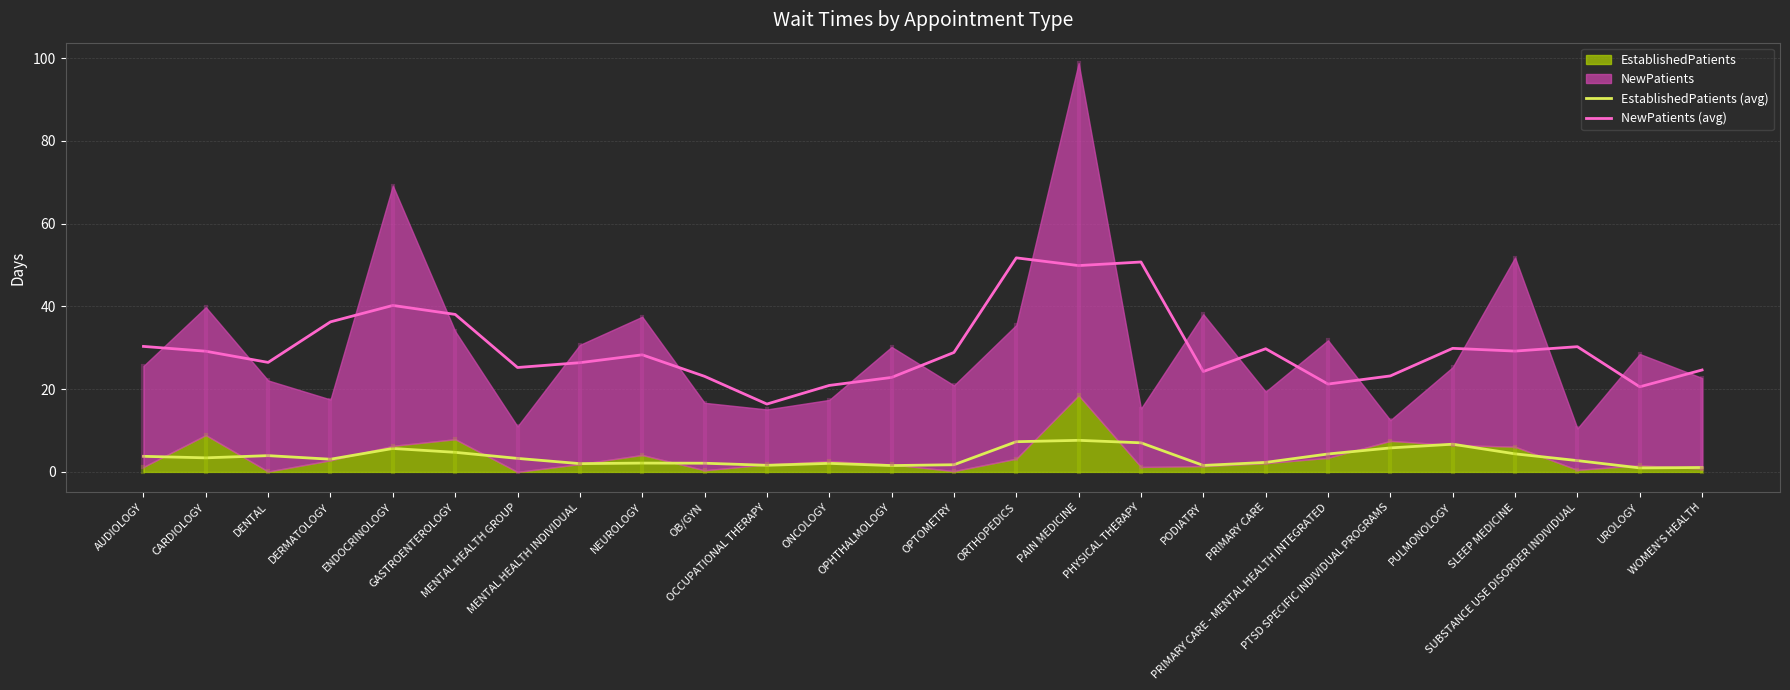

True or false: EstablishedPatients (avg) and NewPatients (avg) intersect in this chart.

False